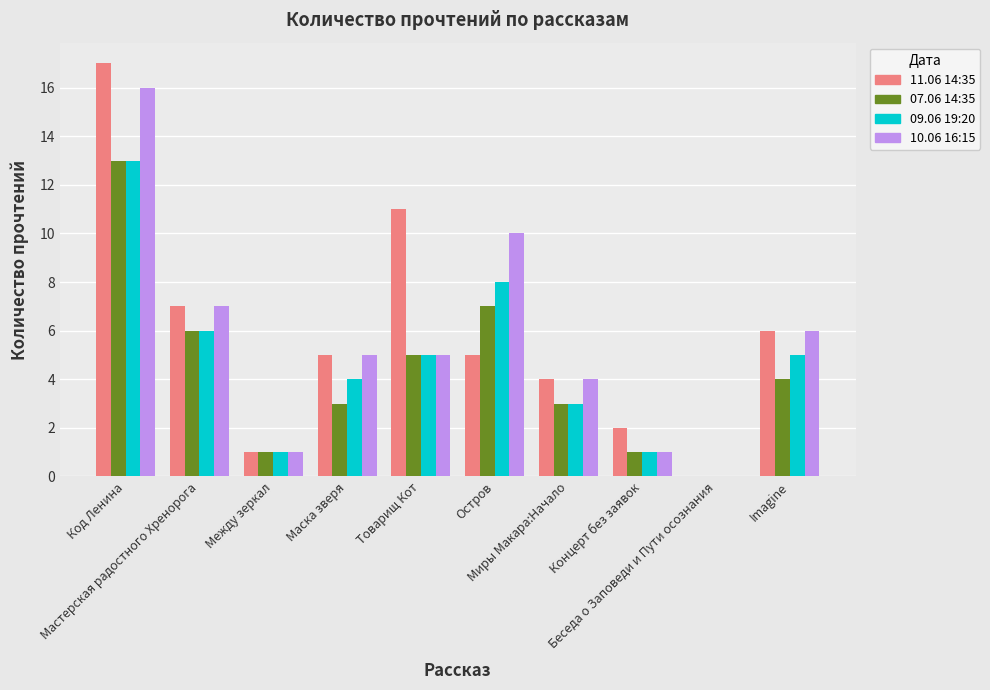

Is the value of 10.06 16:15 at Остров greater than the value of 07.06 14:35 at Мастерская радостного Хренорога?

Yes